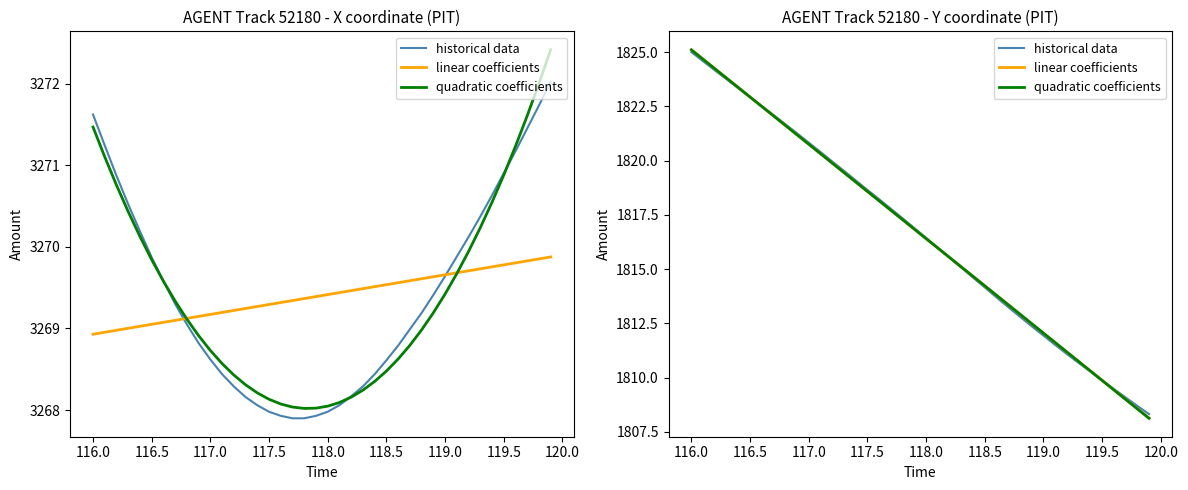

How many series are shown in this chart?

3